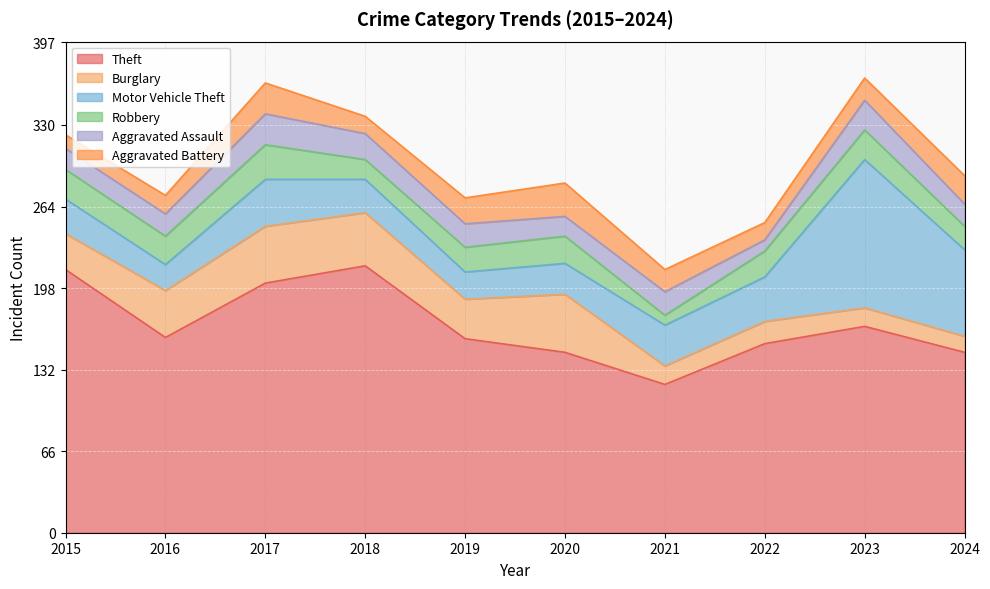

Where is Motor Vehicle Theft nearest to the value 70?

2024